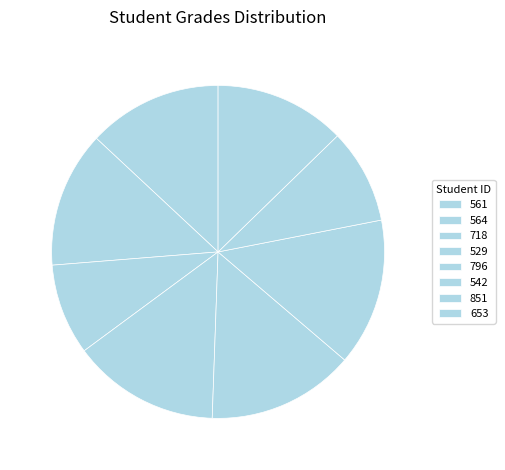

Is there any slice that represents more than half of the pie?

No